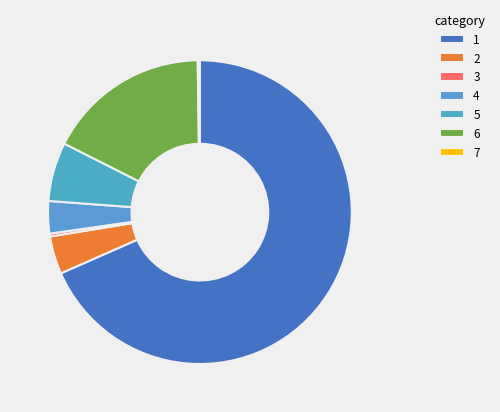

To the nearest percent, what is the difference between the largest and smallest slice percentages?

68%